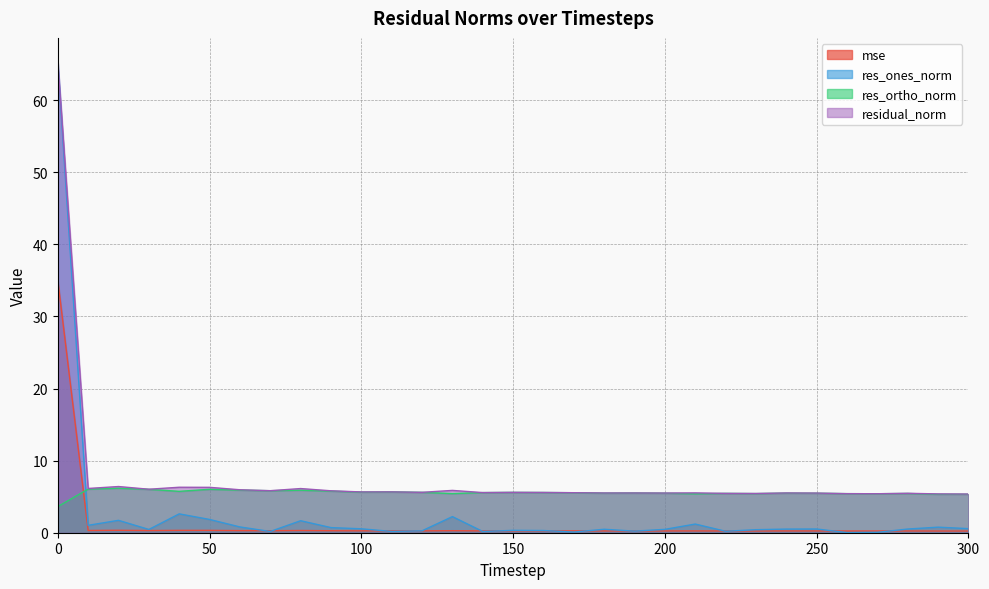

Rank the series at 250 from lowest to highest value.

mse, res_ones_norm, res_ortho_norm, residual_norm